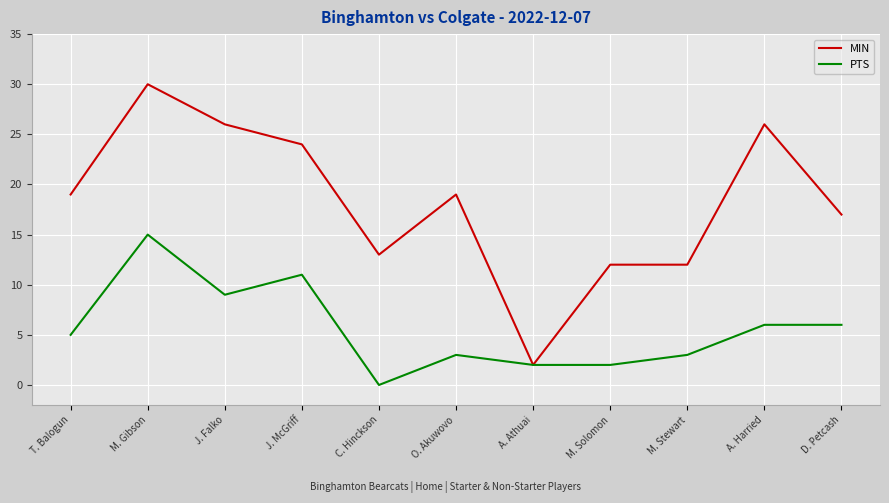

What position from the left is M. Solomon?

8